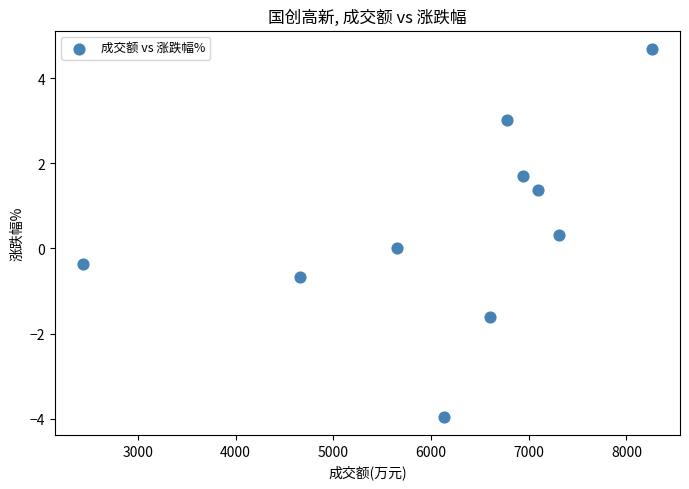

What is the range of Y values (max minus min)?

8.6